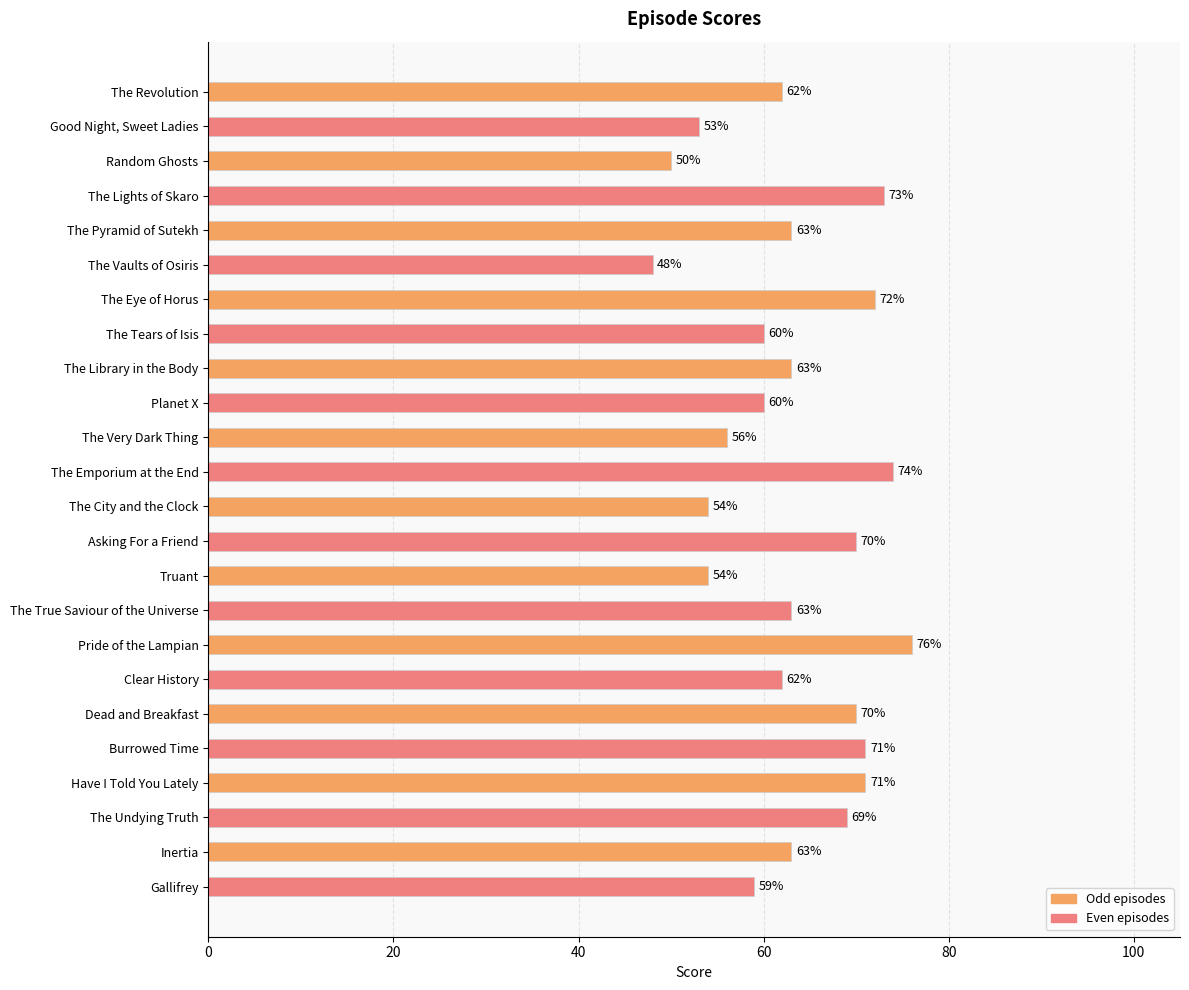

Is it true that the value at The Revolution is 28?

False